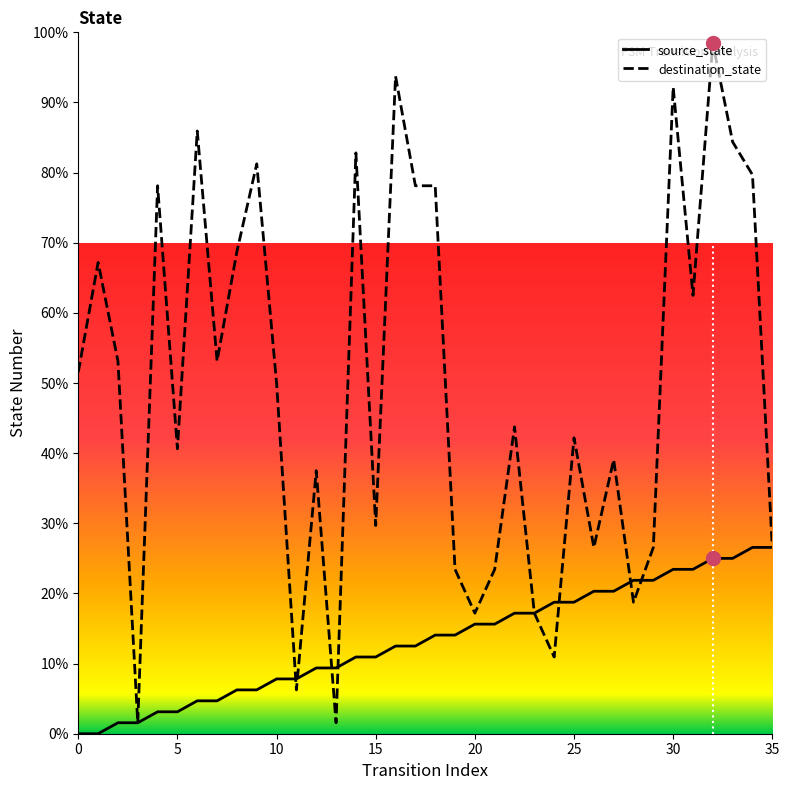

Which series has the largest total across all categories?

destination_state